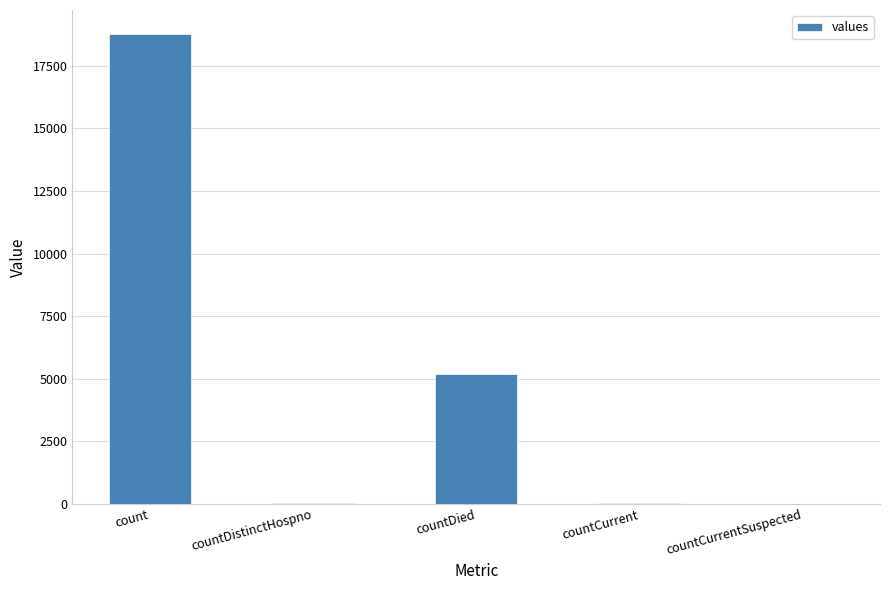

What is the greatest value displayed?

18794